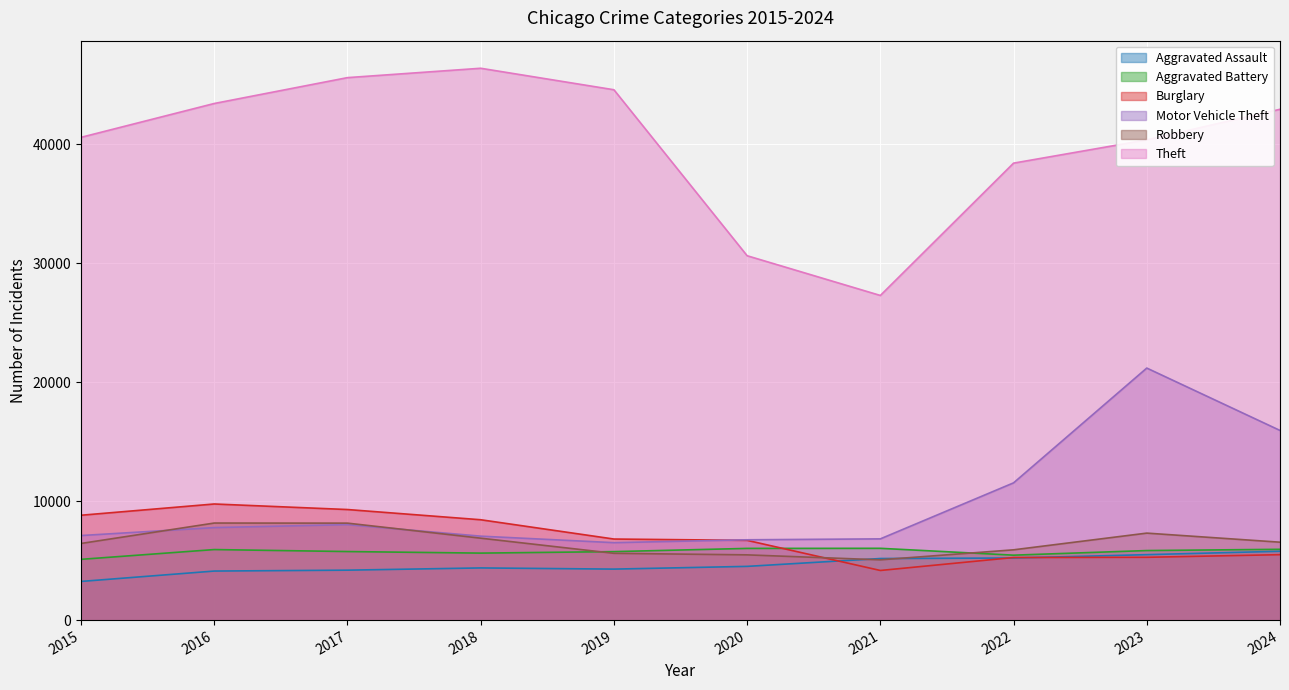

At 2020, list the series in order from largest to smallest.

Theft, Motor Vehicle Theft, Burglary, Aggravated Battery, Robbery, Aggravated Assault